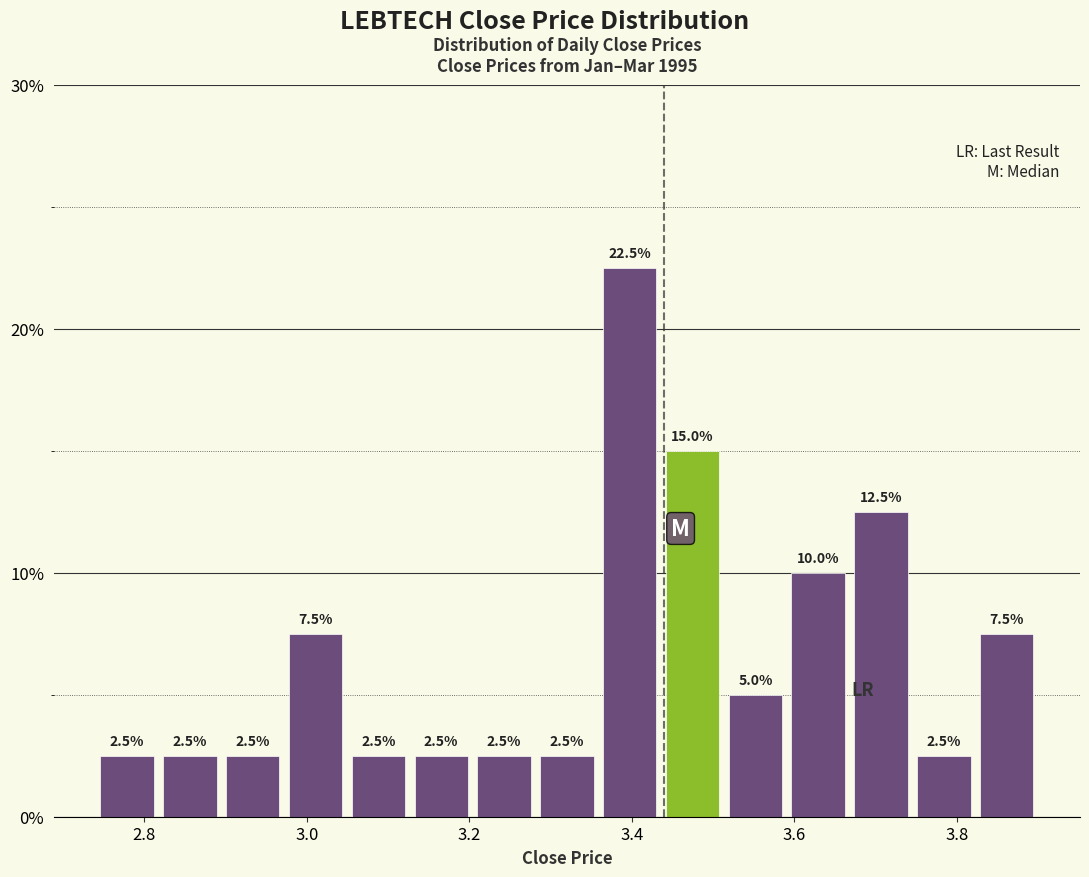

Read against the x-axis, roughly where is the centre of the tallest bar?

3.40